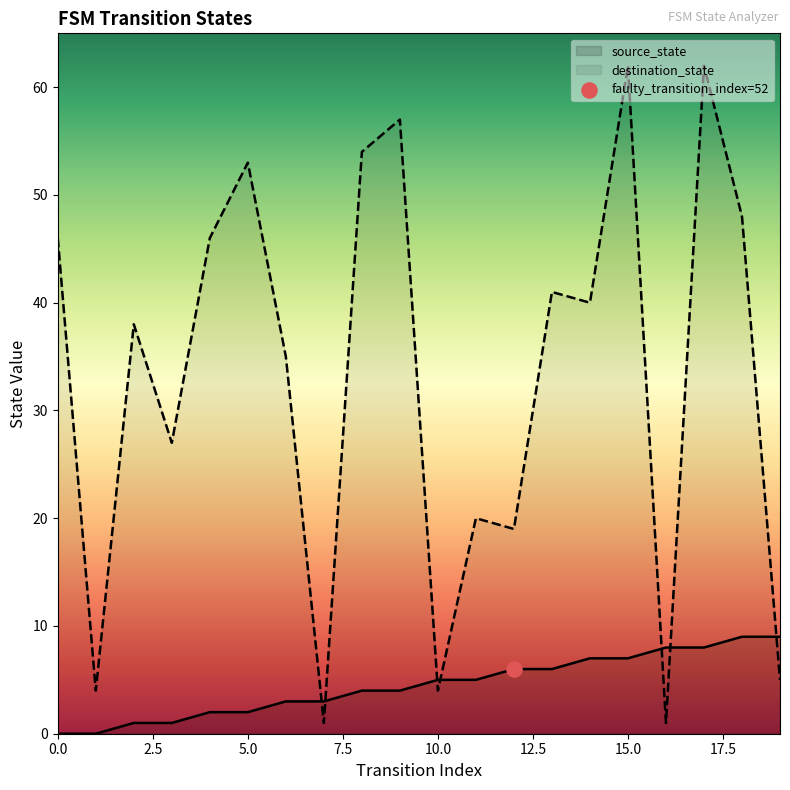

At which category is the sum across all series the highest?

17